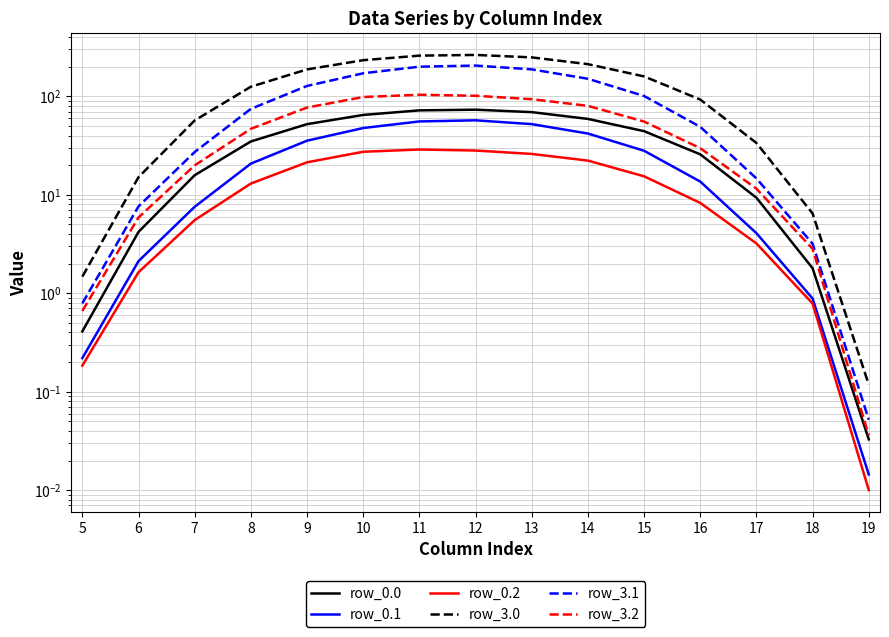

Reading right to left, what are all the values shown in this chart?

row_0.0: 19=0.0	18=1.8	17=9.3	16=25.8	15=44.3	14=59.0	13=69.1	12=73.2	11=72.0	10=64.7	9=52.2	8=34.8	7=15.8	6=4.2	5=0.4
row_0.1: 19=0.0	18=0.9	17=4.1	16=13.6	15=28.0	14=41.9	13=52.2	12=57.1	11=55.6	10=47.6	9=35.4	8=20.7	7=7.6	6=2.1	5=0.2
row_0.2: 19=0.0	18=0.8	17=3.2	16=8.3	15=15.4	14=22.2	13=26.0	12=28.1	11=28.8	10=27.3	9=21.4	8=13.0	7=5.5	6=1.6	5=0.2
row_3.0: 19=0.1	18=6.5	17=33.6	16=92.7	15=159.3	14=212.2	13=248.6	12=263.3	11=259.1	10=232.8	9=187.7	8=125.2	7=56.9	6=15.1	5=1.5
row_3.1: 19=0.1	18=3.2	17=14.7	16=49.0	15=100.8	14=150.7	13=187.8	12=205.3	11=200.0	10=171.4	9=127.5	8=74.6	7=27.2	6=7.6	5=0.8
row_3.2: 19=0.0	18=2.8	17=11.5	16=29.8	15=55.4	14=80.0	13=93.5	12=101.3	11=103.7	10=98.4	9=76.9	8=46.8	7=19.9	6=5.9	5=0.7